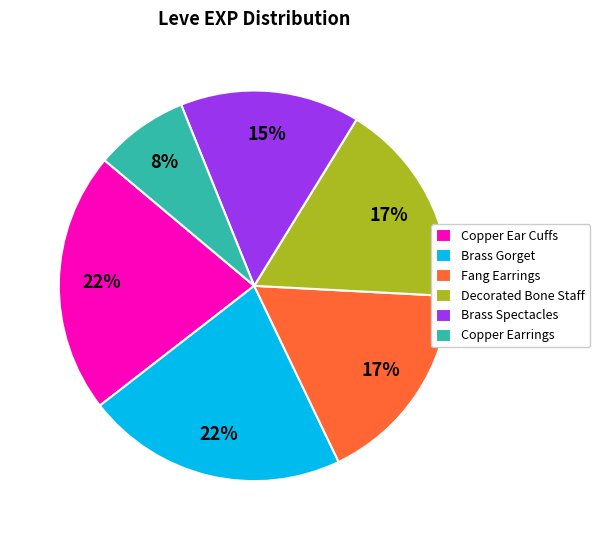

Approximately how many times larger is the value at Decorated Bone Staff compared to Brass Gorget?

0.8